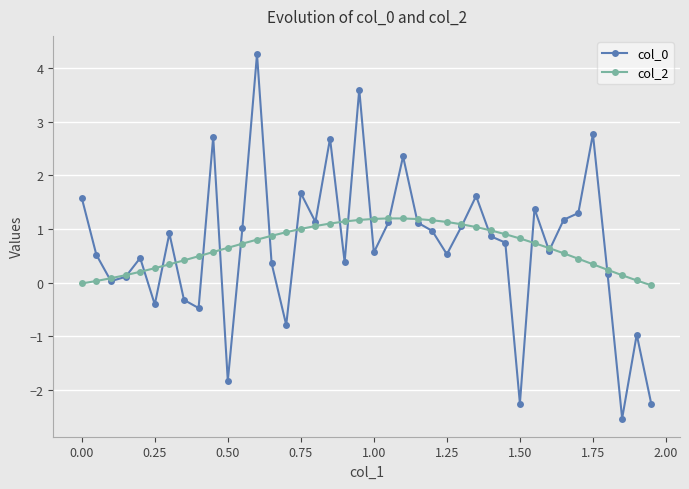

What is the average value of the col_0 series?

0.7